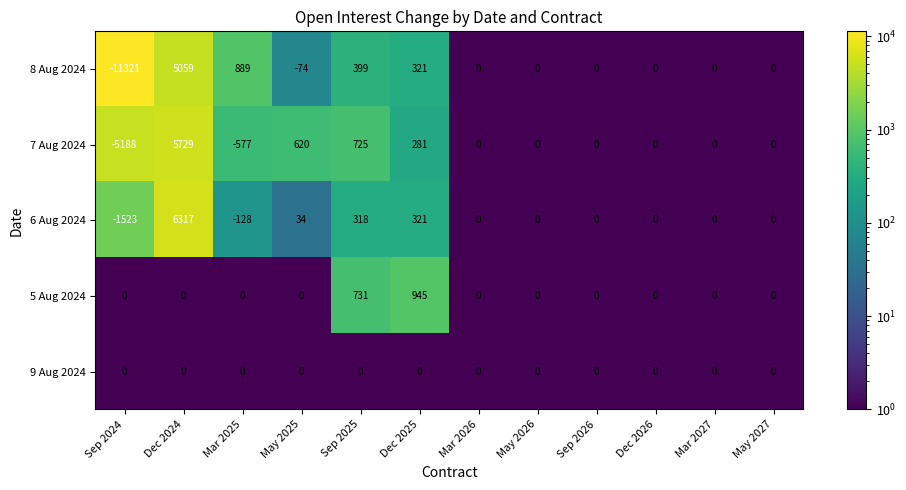

Which series changed the most between Dec 2024 and Mar 2025?

6 Aug 2024